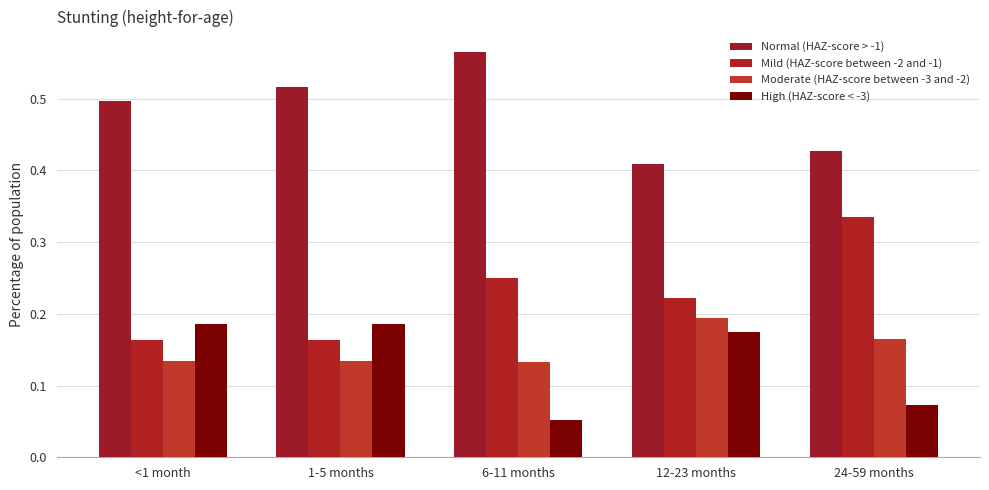

How many groups of bars are there?

5